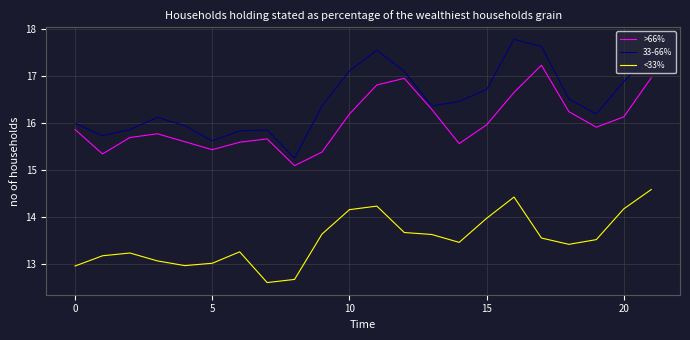

Which series has the largest range (max minus min)?

33-66%